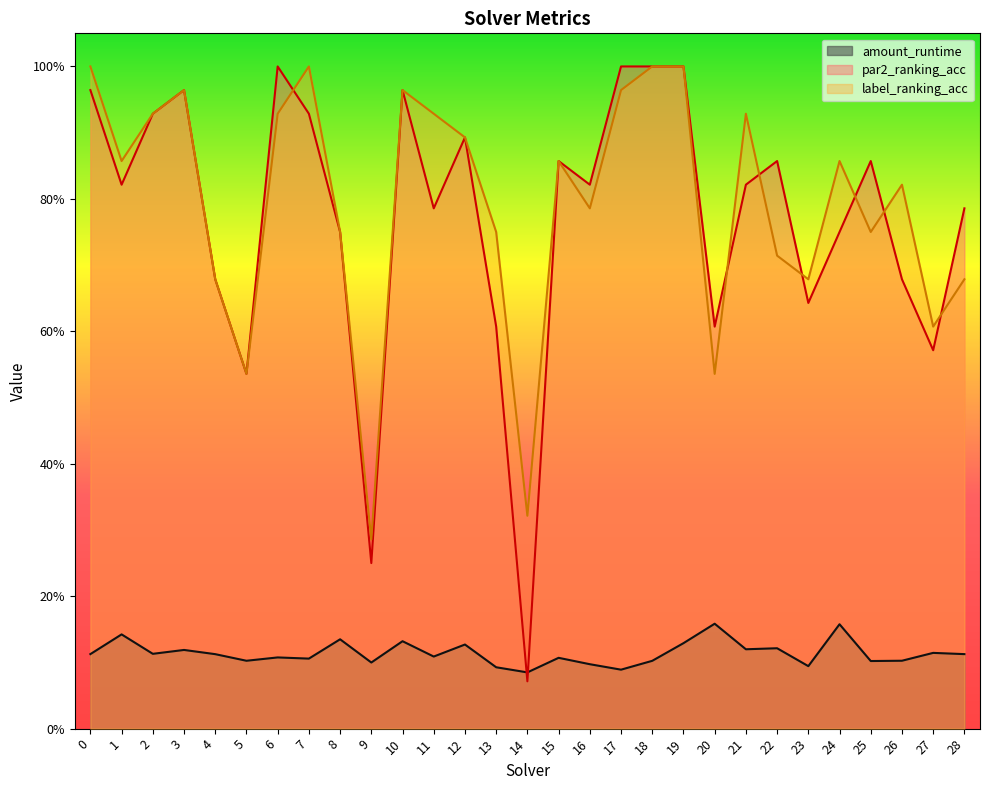

True or false: label_ranking_acc and amount_runtime cross at least once.

False